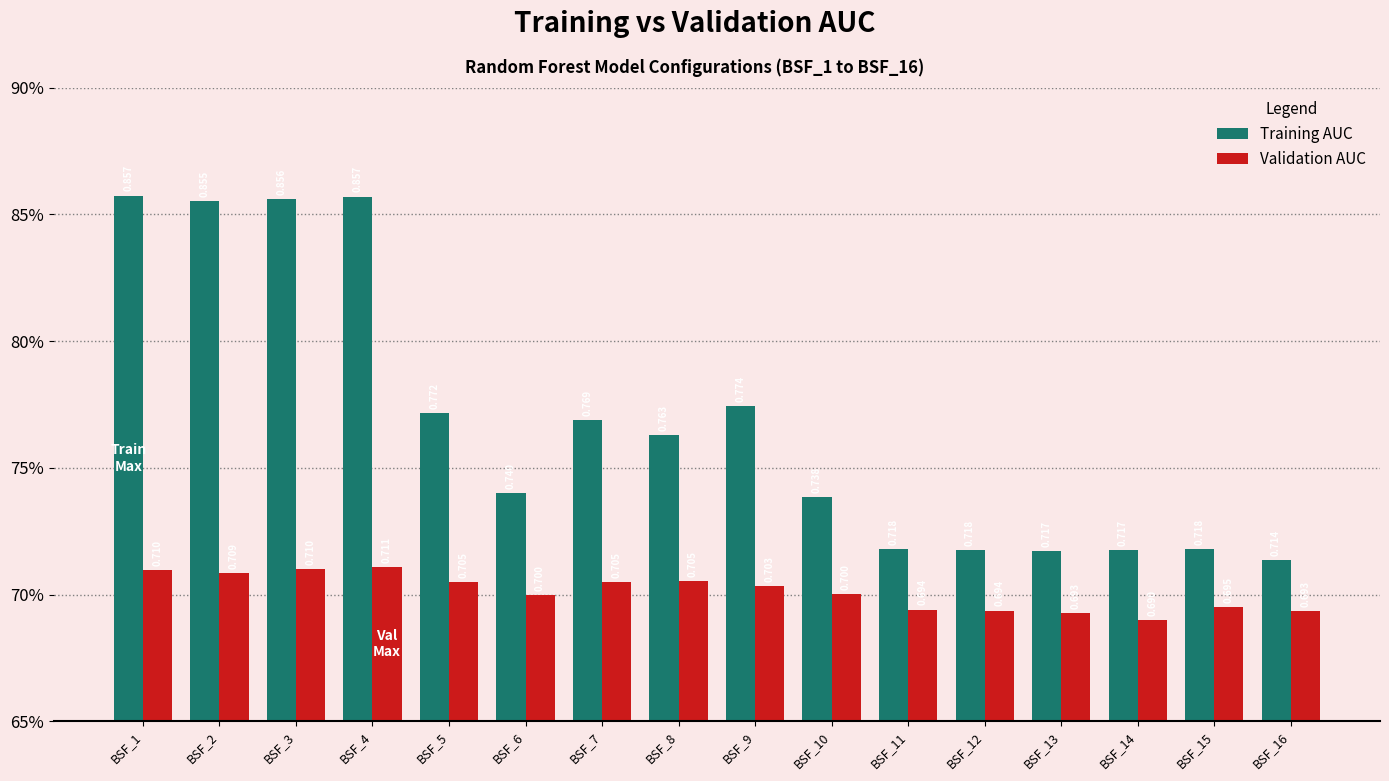

List the series in order of their overall mean, lowest first.

Validation AUC, Training AUC